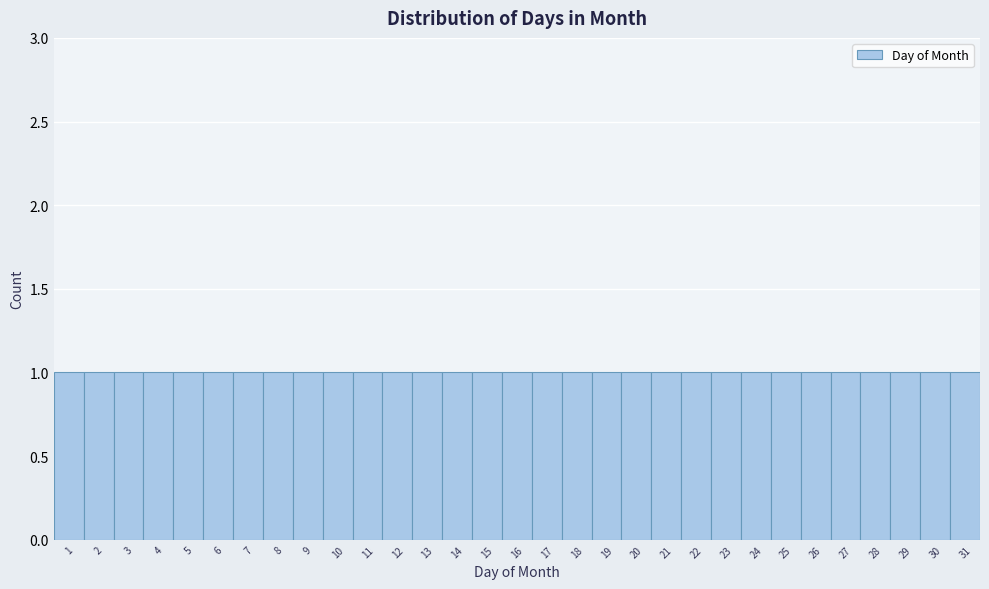

How tall is the bar that spans 7.5 to 8.5 on the x-axis? The values are not printed on the chart, so give them approximately, as read against the axis.

1